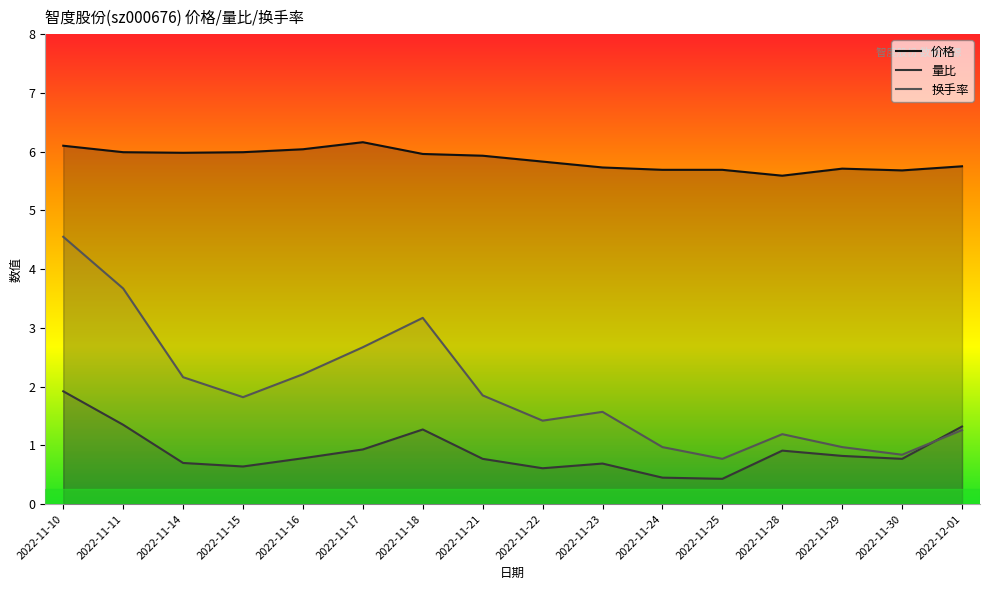

What is the spread (max minus min) of values at 2022-12-01?

4.5